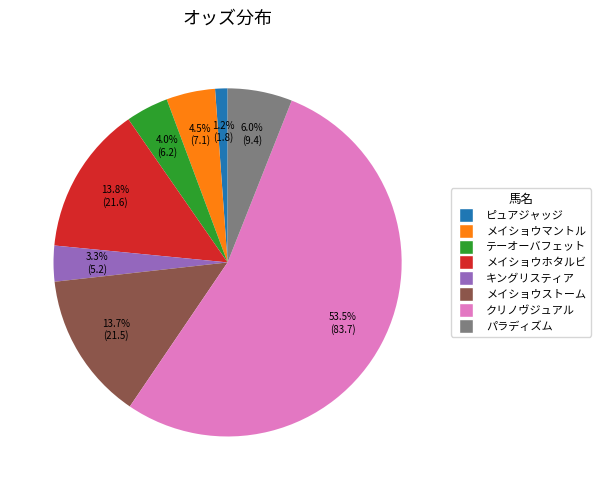

To the nearest percent, what portion does キングリスティア represent?

3%